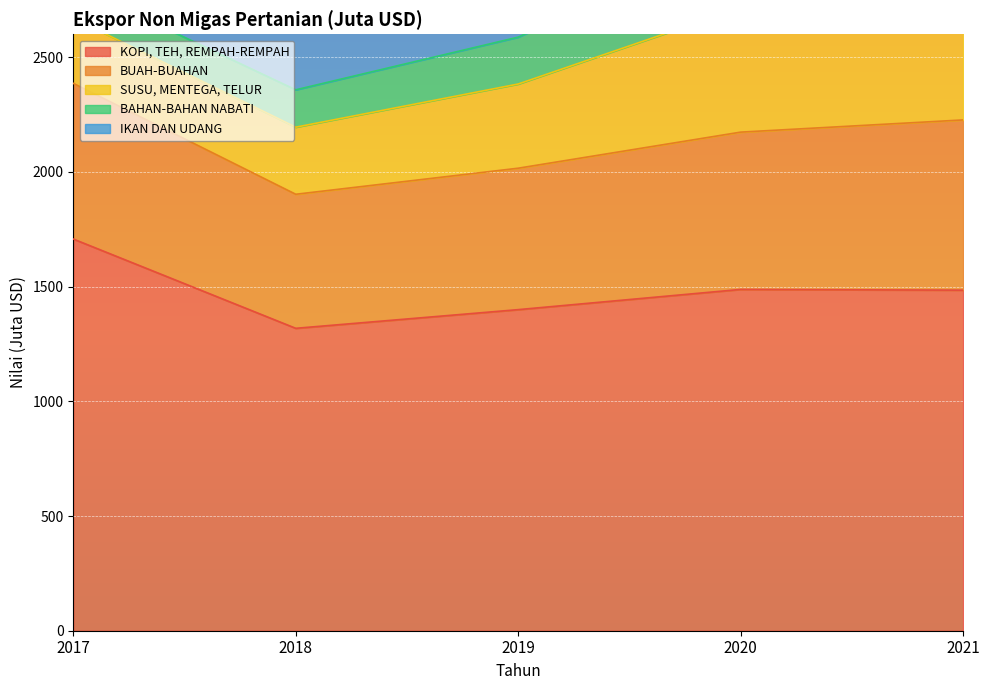

Between 2021 and 2018, which is larger?

2021